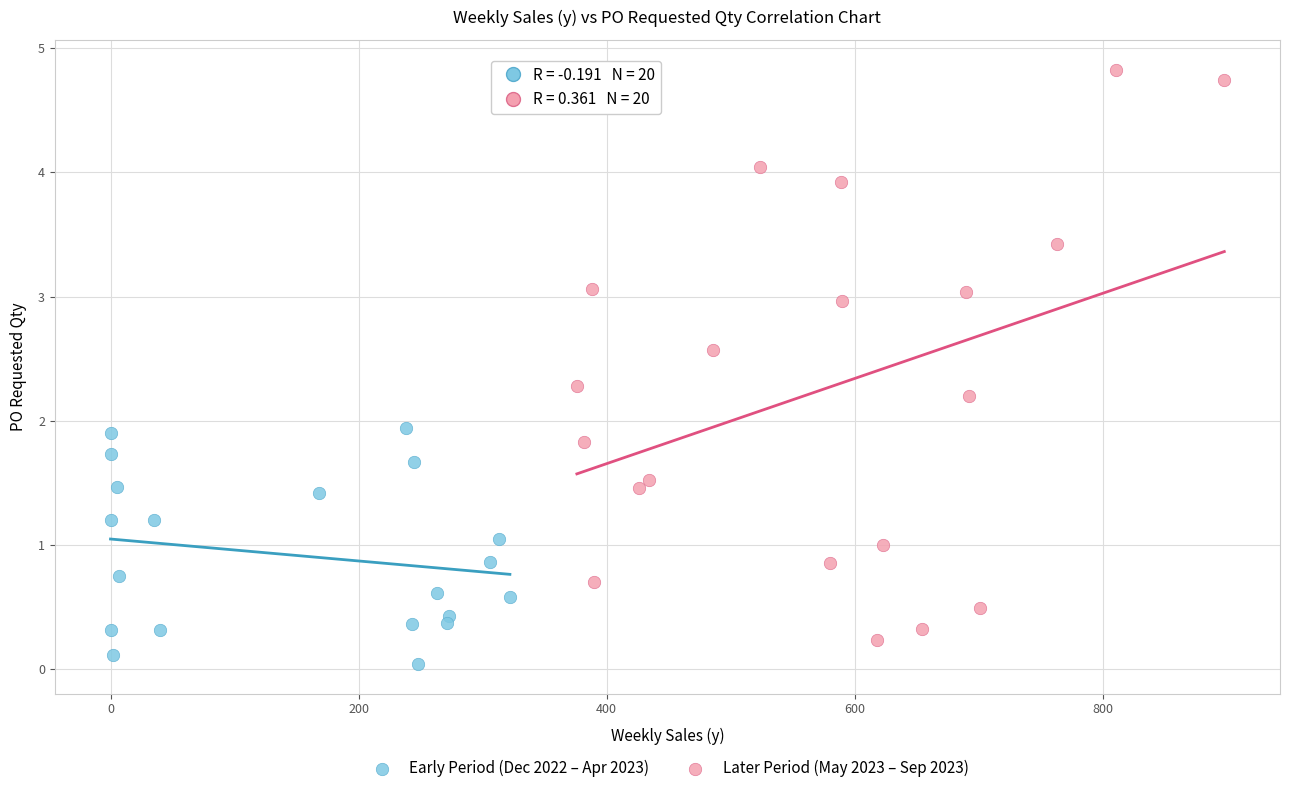

Which series has the widest spread of Y values?

Later Period (May 2023 – Sep 2023)